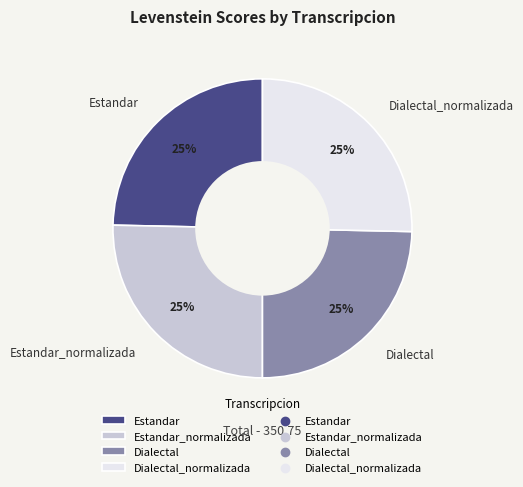

To the nearest percent, what is the average slice percentage?

25%